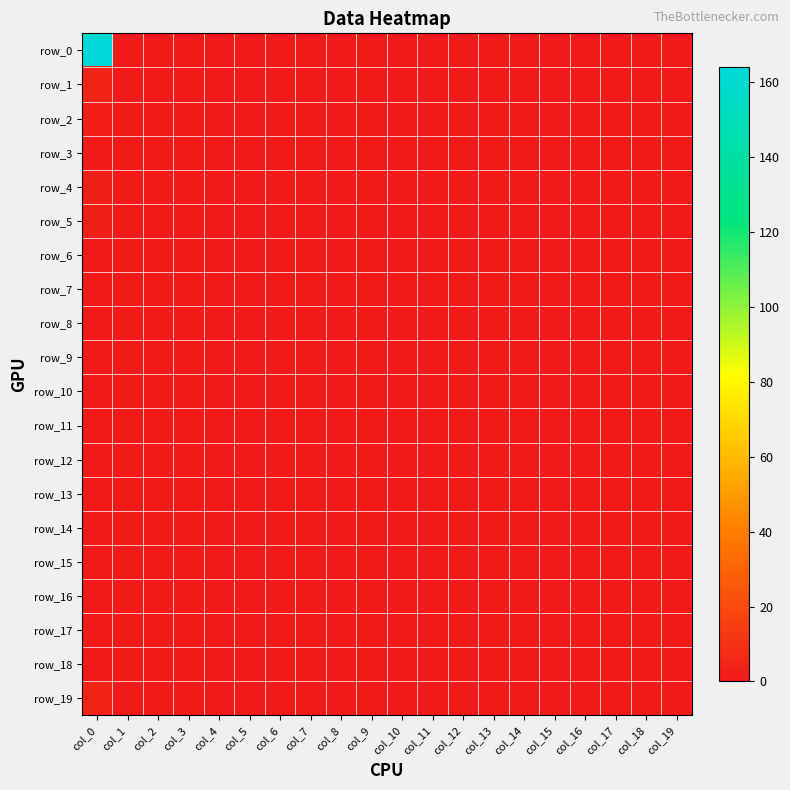

Which series has the widest spread of values?

row_0